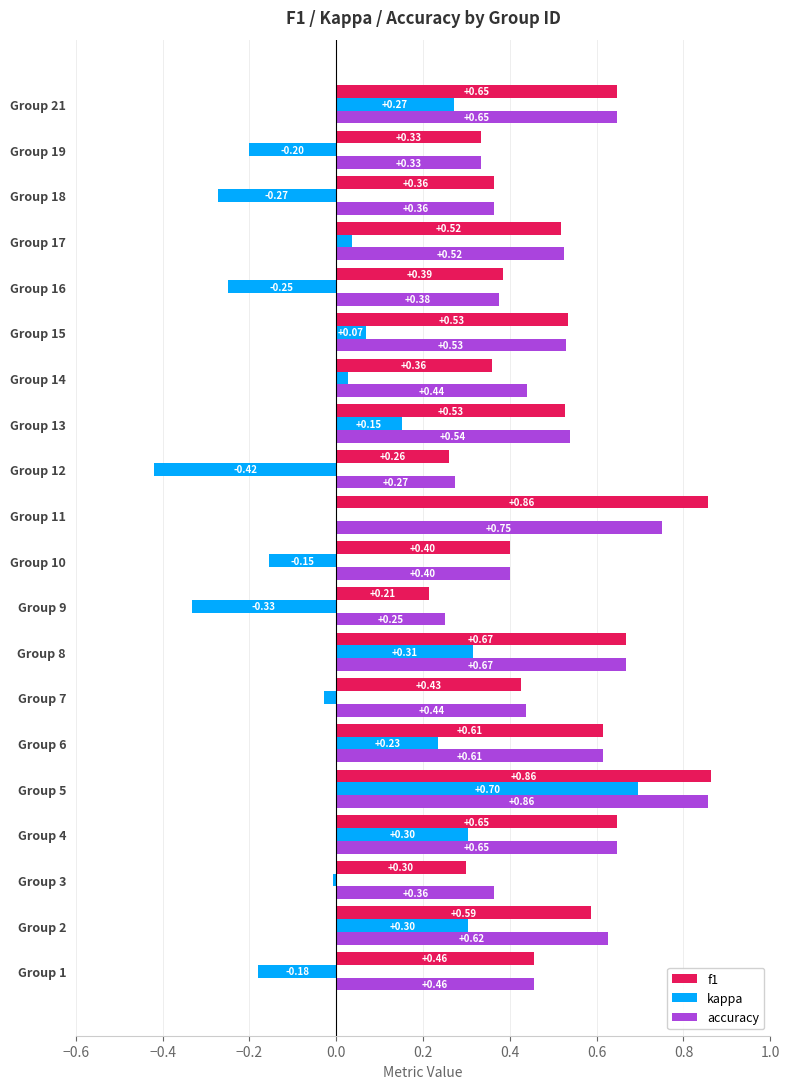

Which series has the largest total across all categories?

accuracy